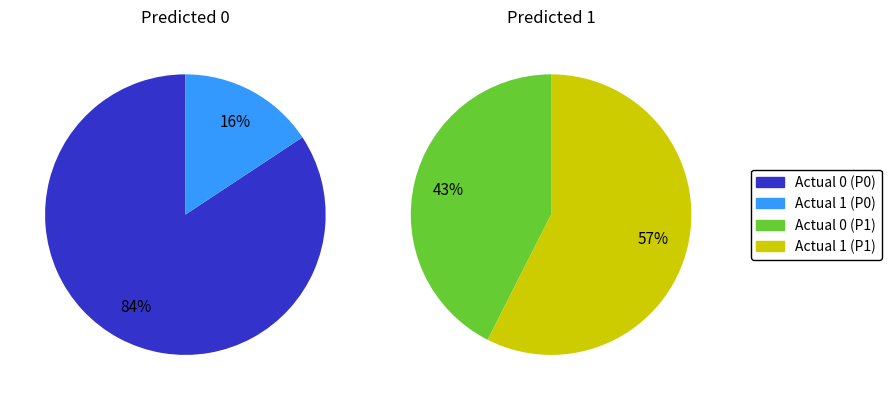

To the nearest percent, what is the combined percentage of Actual 0 and Actual 1?

100%